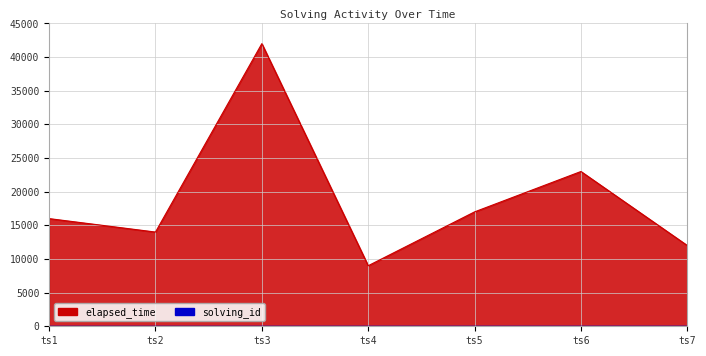

How many lines are shown in the chart?

2